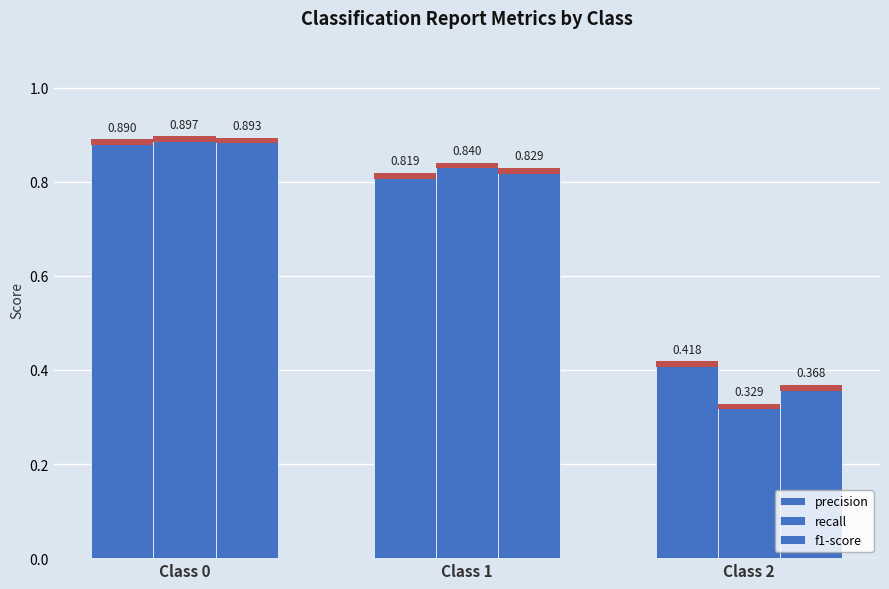

What is the value of the f1-score bar at the 3rd from the left?

0.4